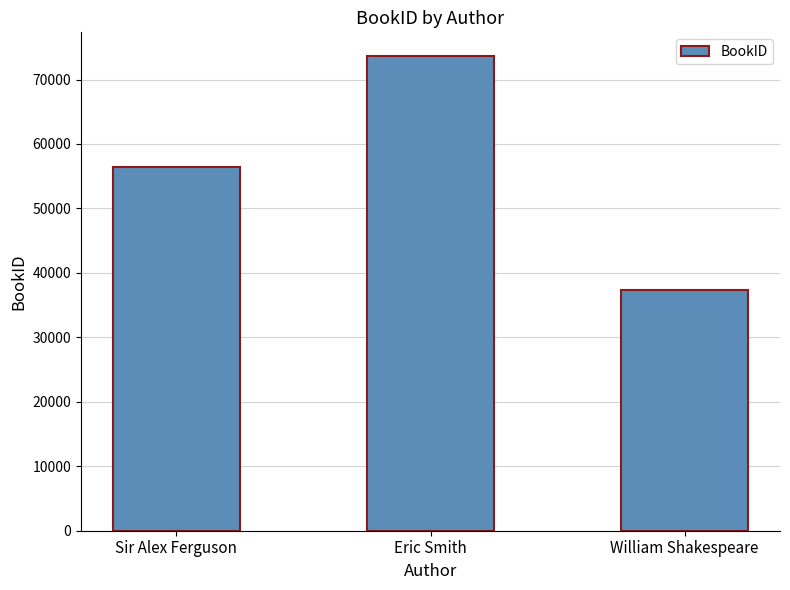

Reading right to left, extract all data points from this chart.

William Shakespeare=37364	Eric Smith=73638	Sir Alex Ferguson=56353